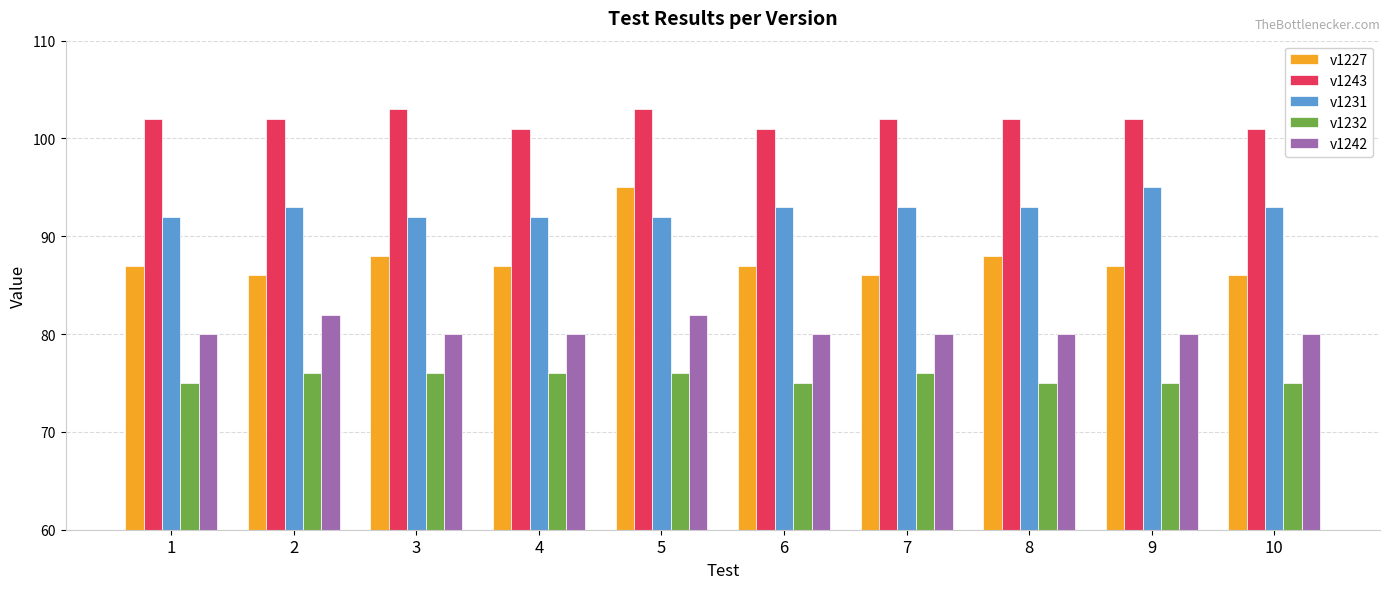

What is the value of the v1242 bar at the 7th from the left?

80